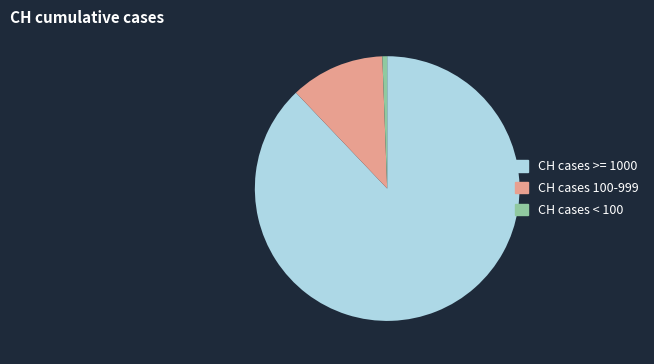

Approximately how many times larger is the value at CH cases >= 1000 compared to CH cases 100-999?

7.6